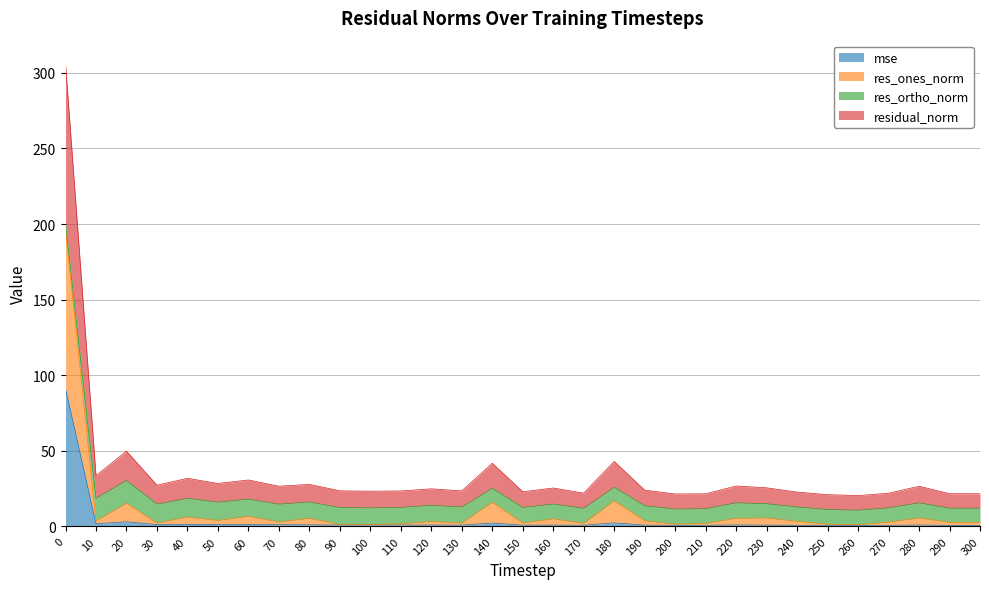

The mse series shows 1.0 at 280. True or false?

True